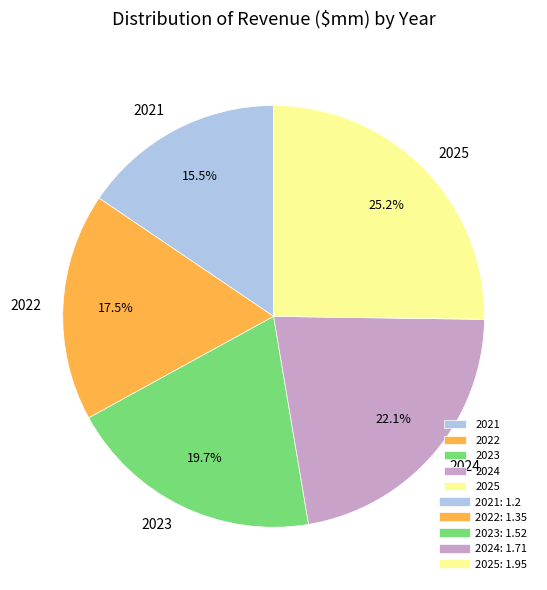

Does 2021 account for over 50% of the chart?

No